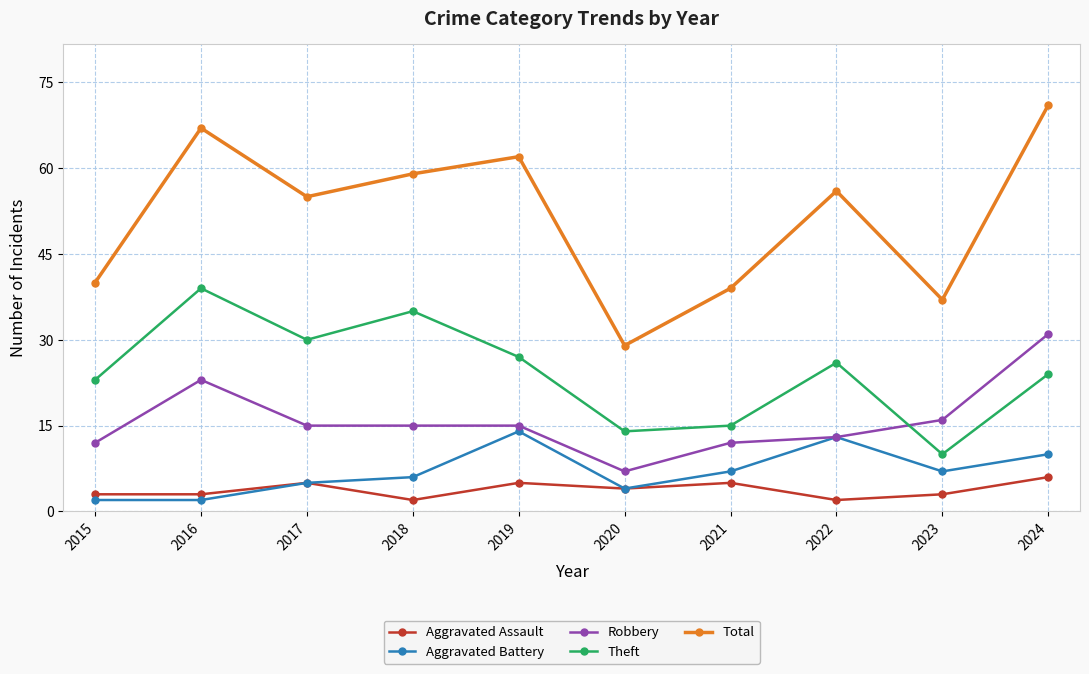

True or false: Theft has a value of 5 at 2020.

False